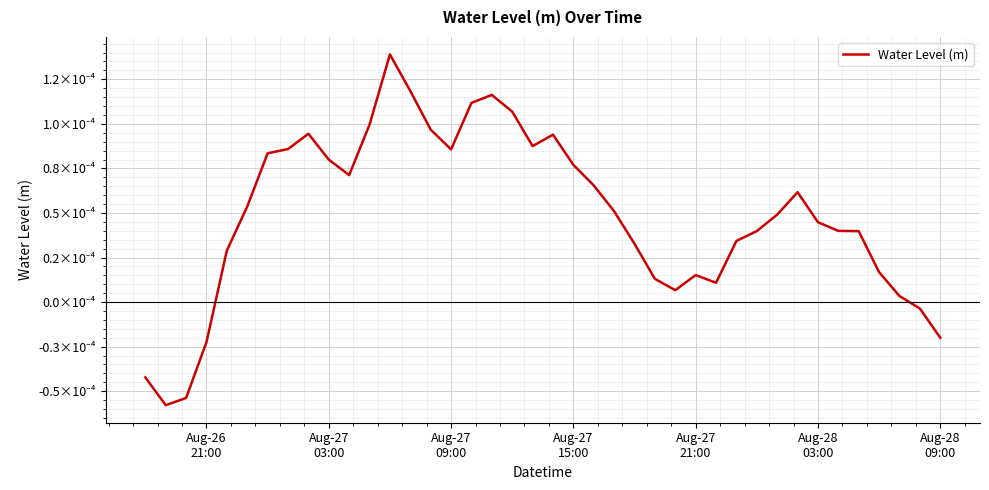

Does the chart have visible grid lines?

Yes